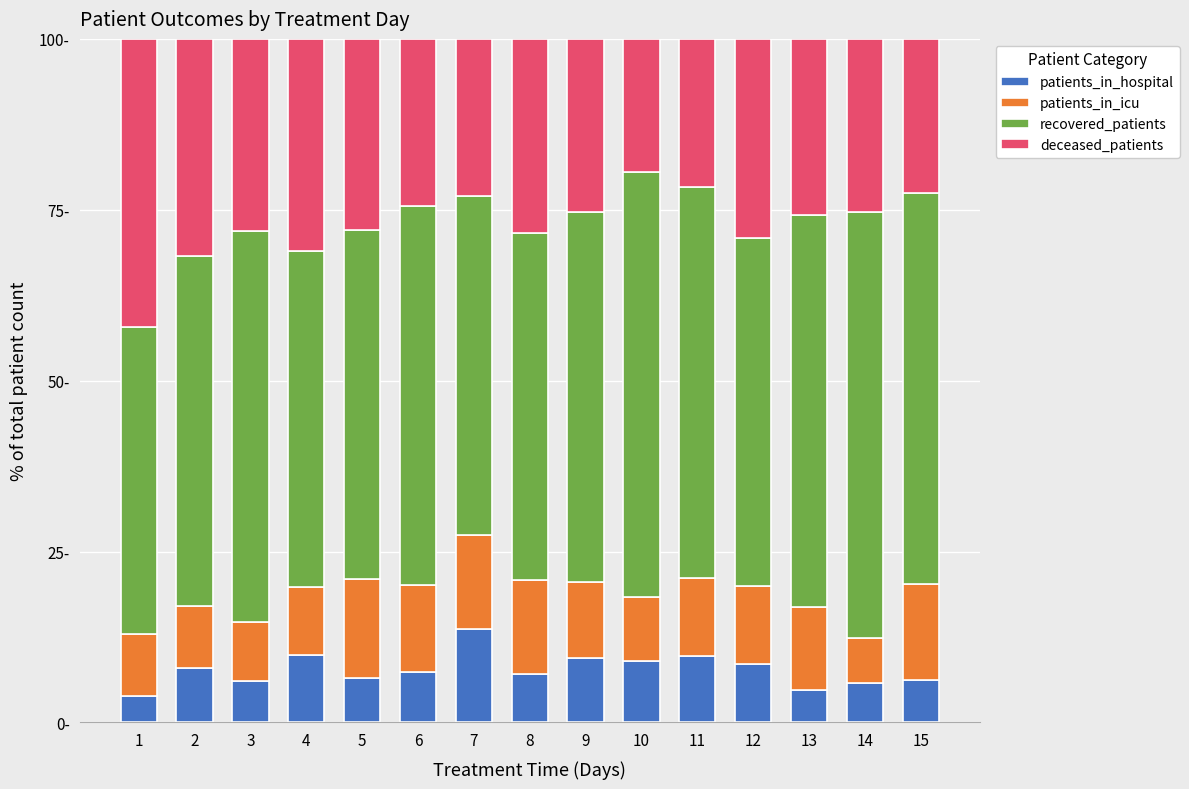

What are all the series names shown in the legend?

patients_in_hospital, patients_in_icu, recovered_patients, deceased_patients